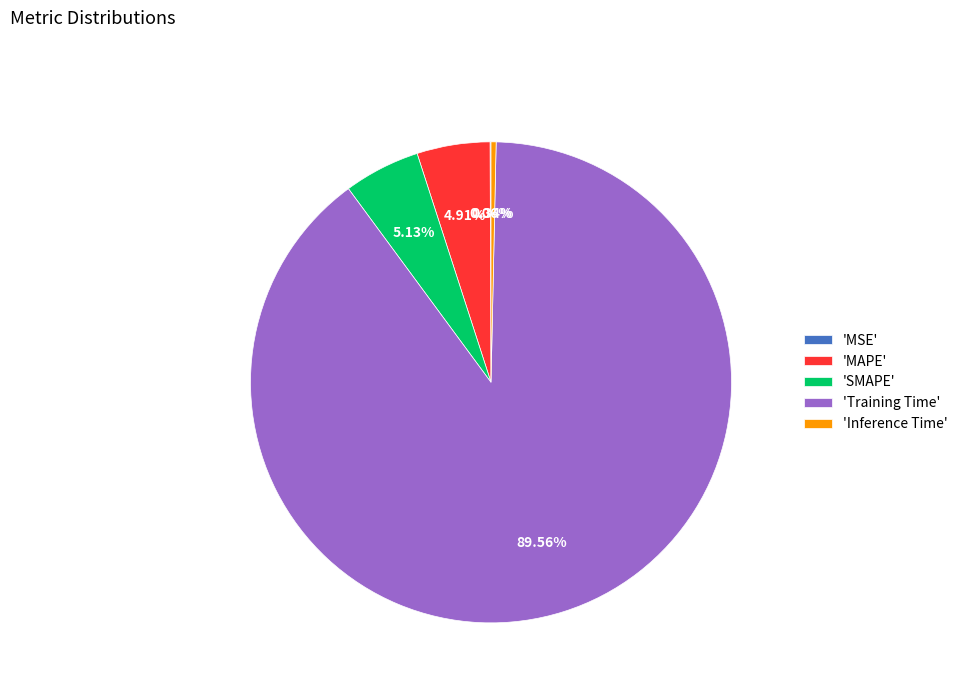

Is there any slice that represents more than half of the pie?

Yes